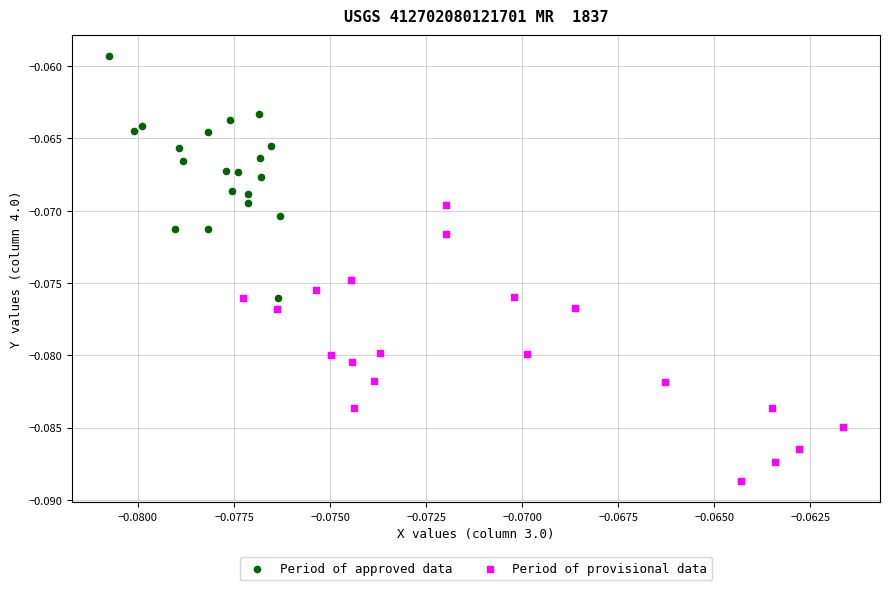

Which series reaches the maximum Y coordinate?

Period of approved data